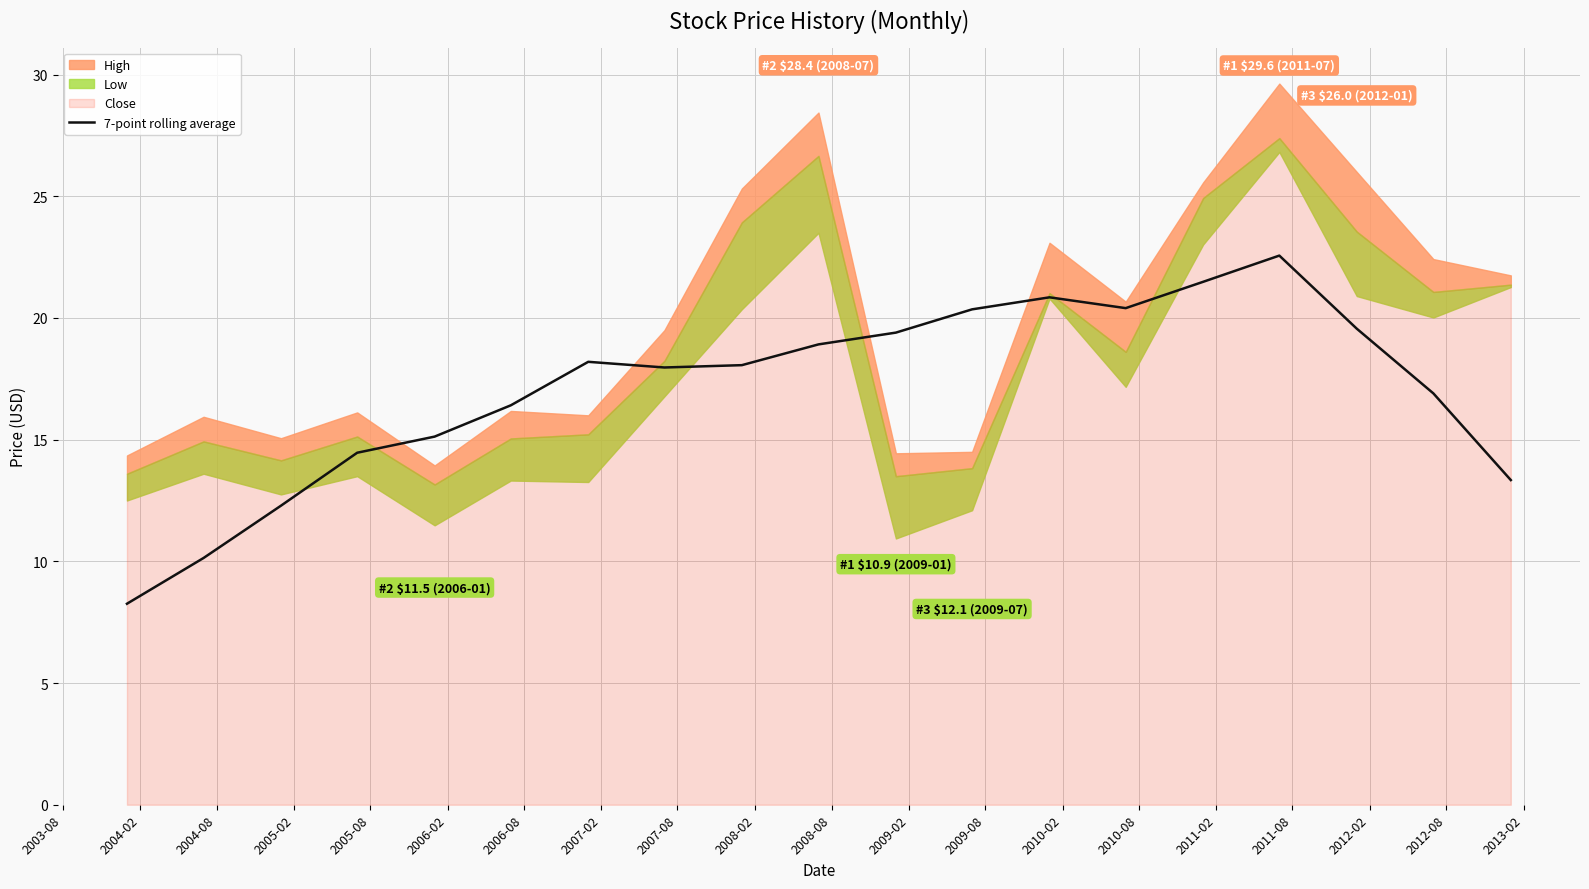

How many points are lower than both their immediate neighbors (excluding endpoints)?

2